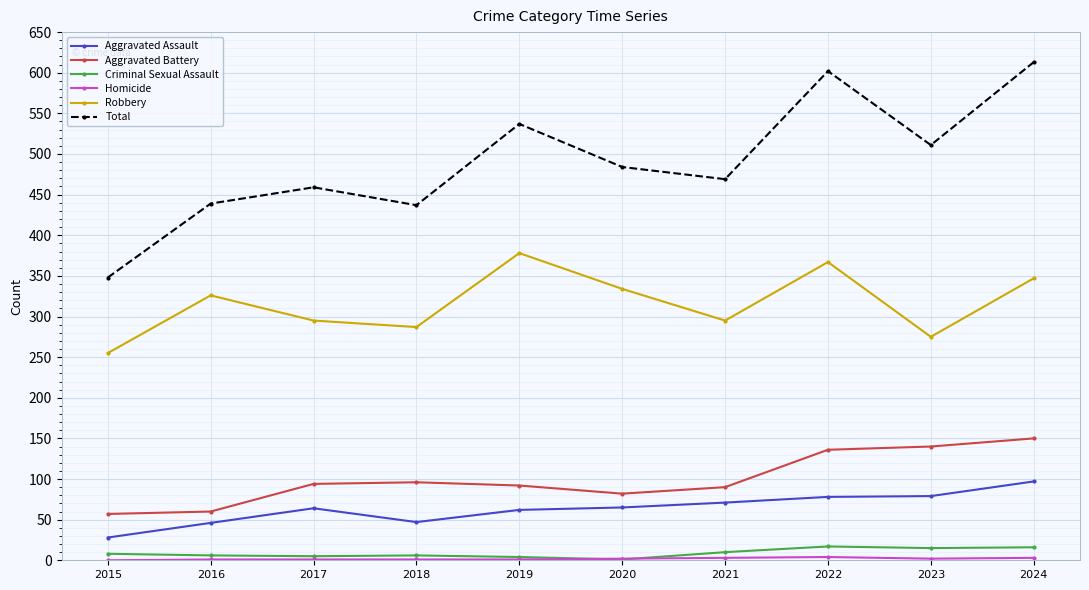

What is the total value across all series at 2022?

1204